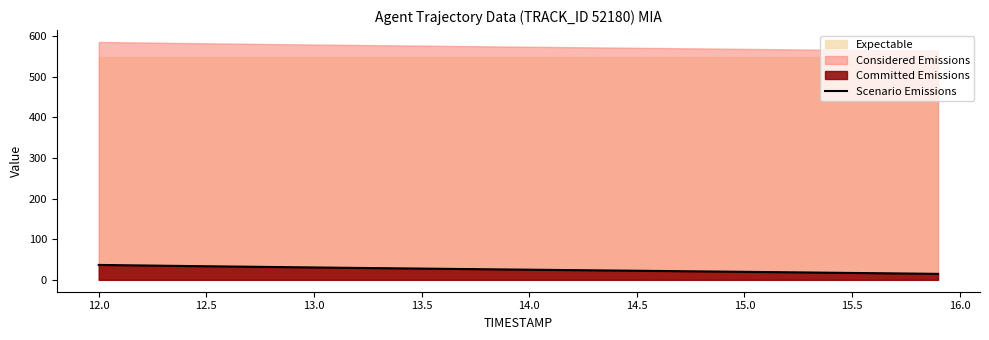

What is the difference between the second highest and minimum values?

21.3